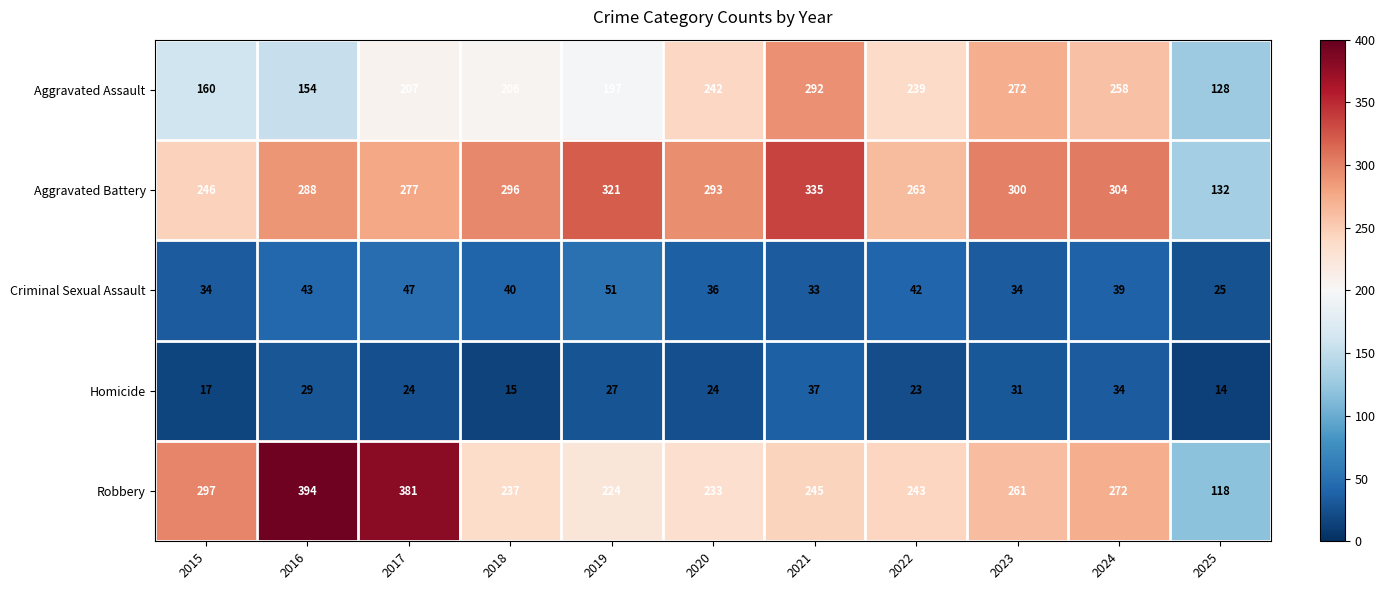

What is the average value of the Aggravated Assault series?

214